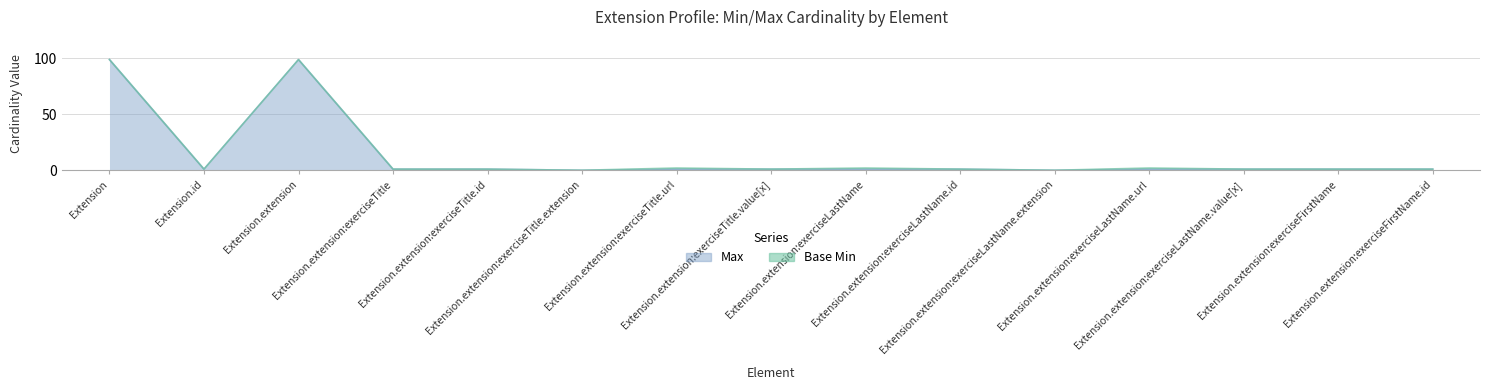

What is the label of the 14th point from the left?

Extension.extension:exerciseFirstName